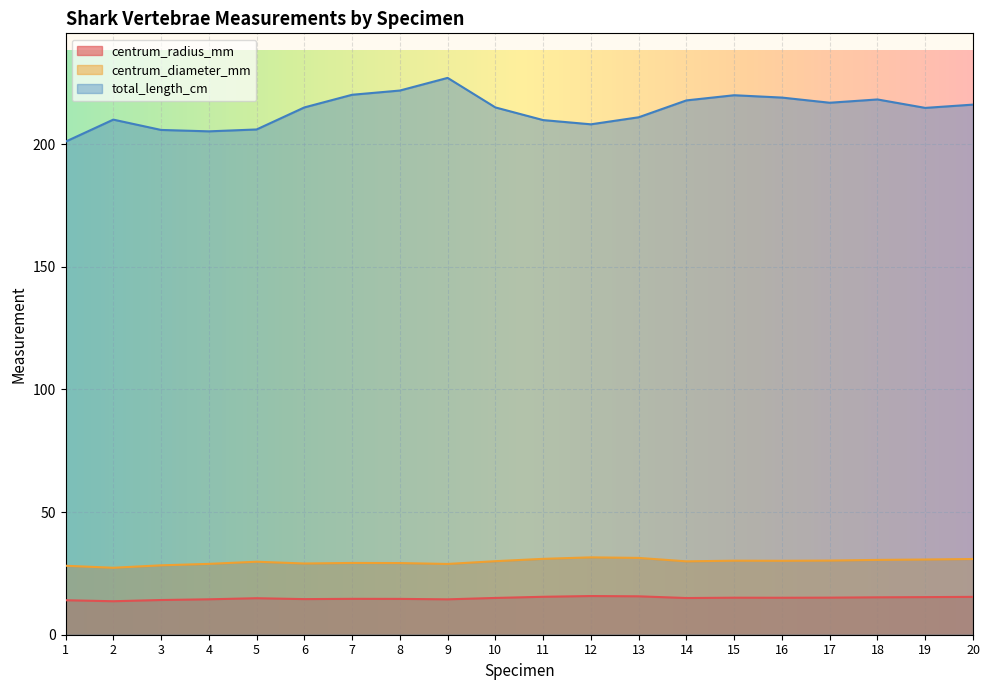

Is the value of total_length_cm at 19 greater than the value of centrum_diameter_mm at 14?

Yes